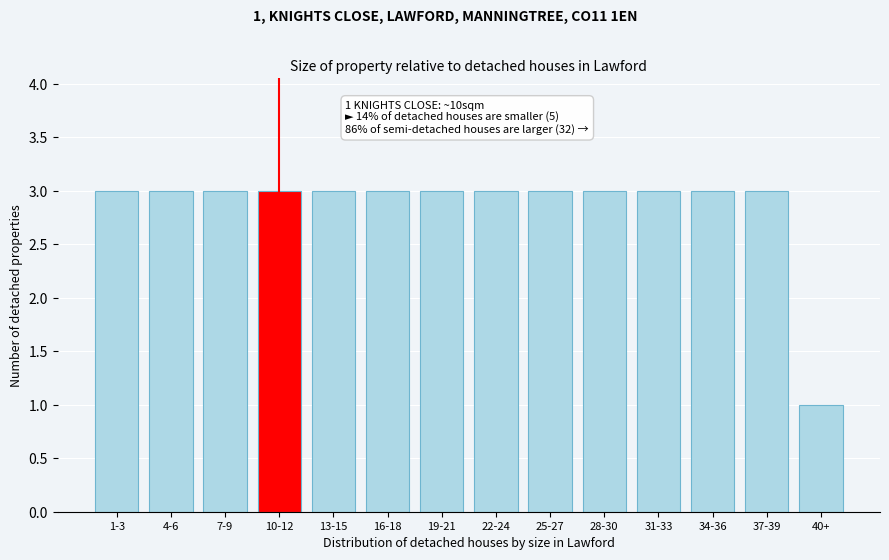

Reading left to right, transcribe all the data shown in this chart.

3	3	3	3	3	3	3	3	3	3	3	3	3	1